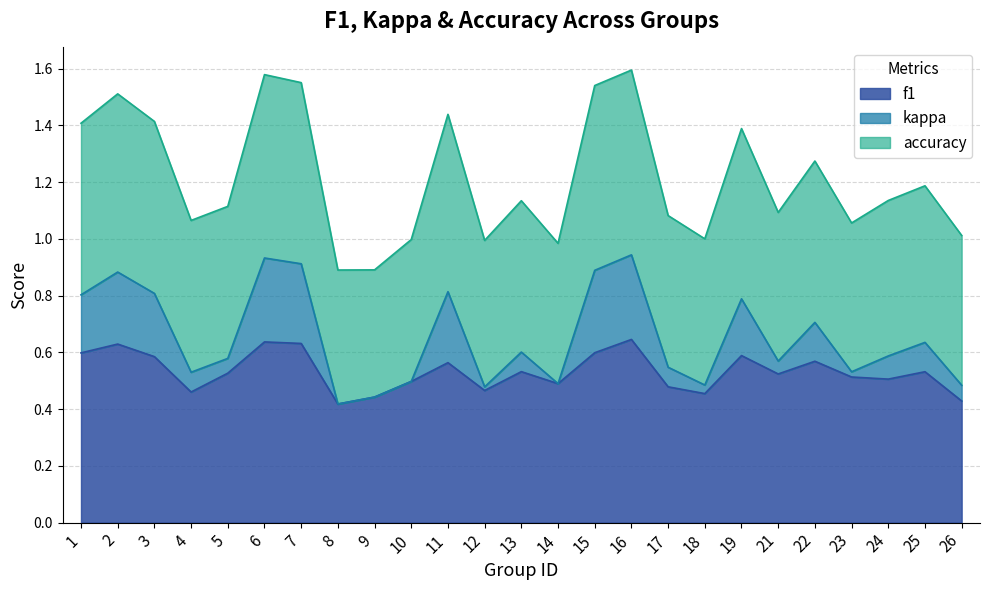

Is it true that f1 equals 0.7 at 4?

False